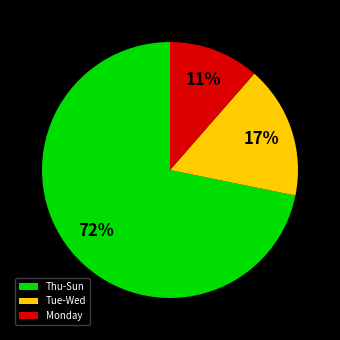

Count the number of slices in the pie.

3